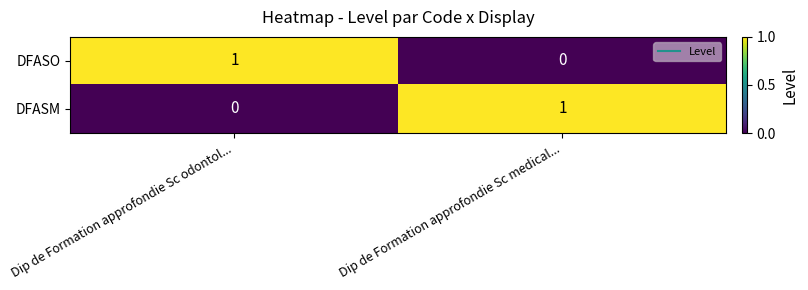

Which category has the lowest value in the DFASM series?

Dip de Formation approfondie Sc odontol...